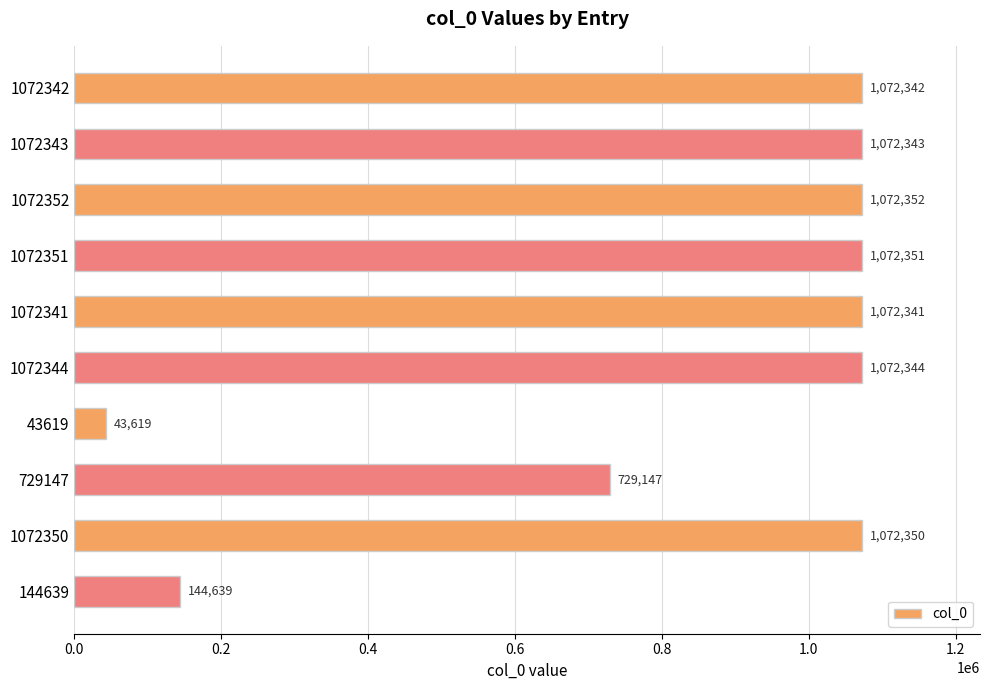

Are the bars horizontal?

Yes